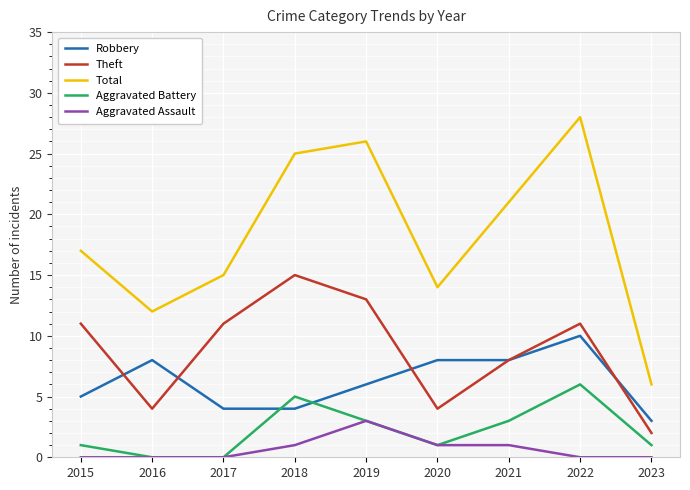

True or false: Aggravated Battery and Total intersect in this chart.

False